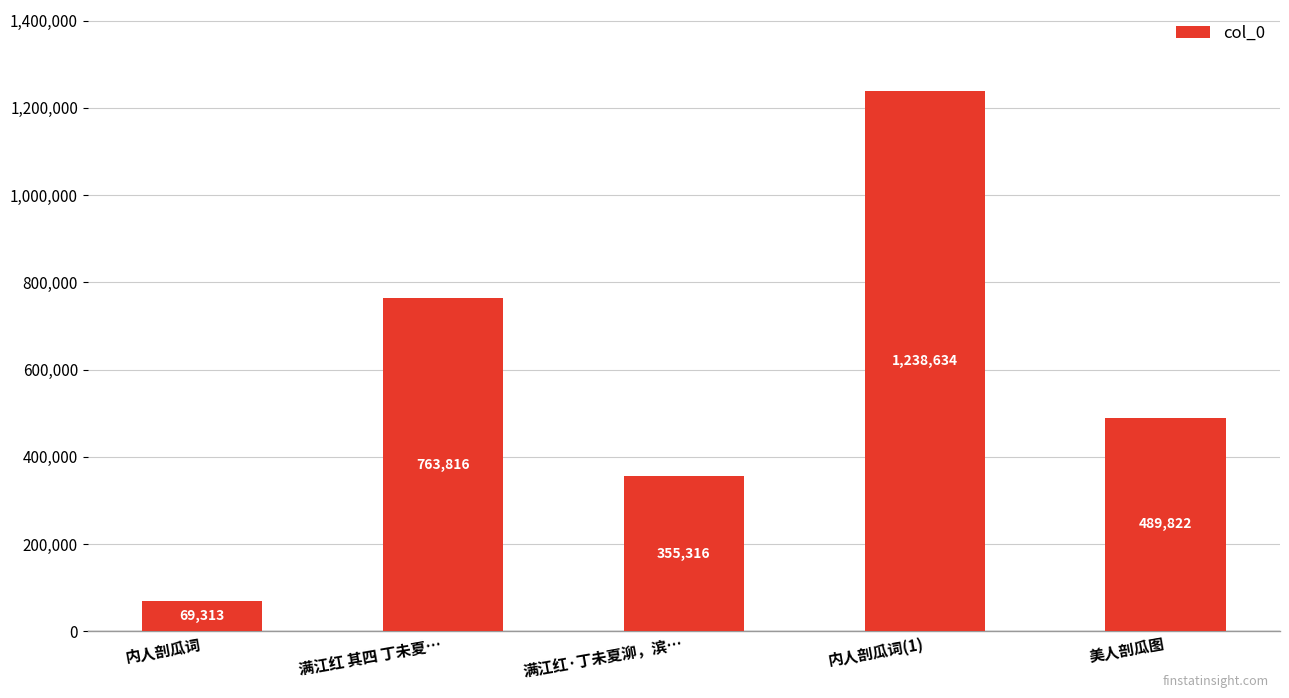

How many values are below 489822?

2